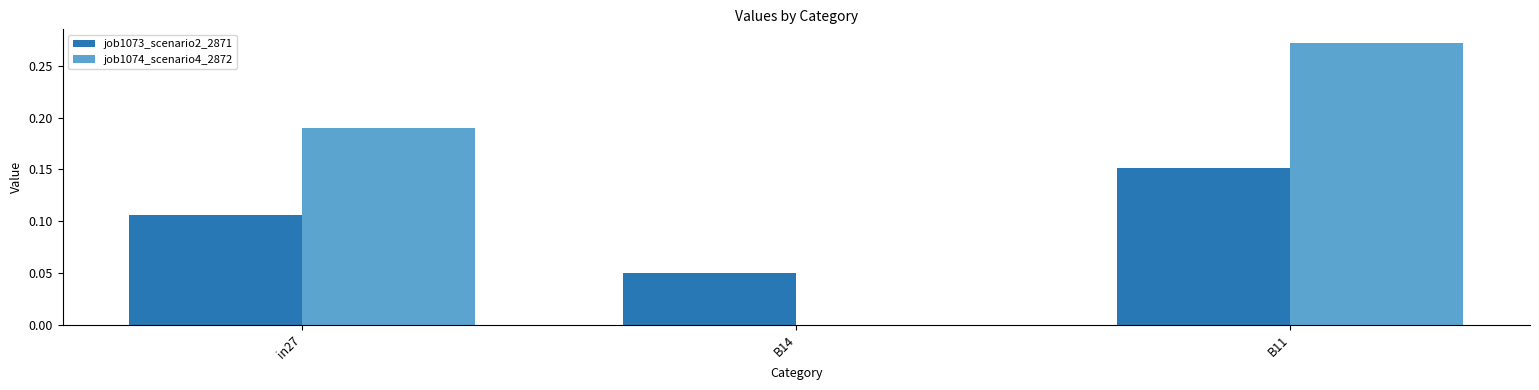

At which category is the sum across all series the highest?

B11